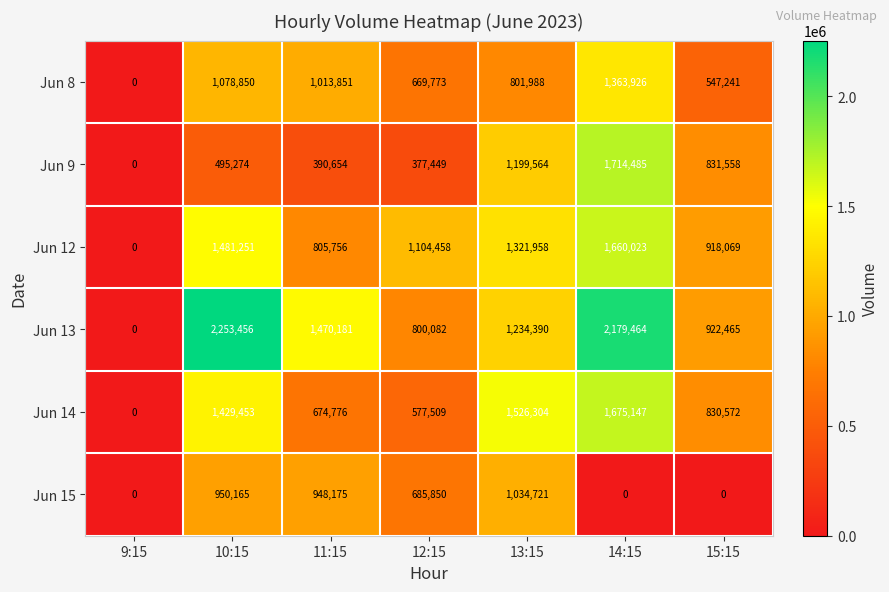

At which label does Jun 14 first exceed 830572?

10:15